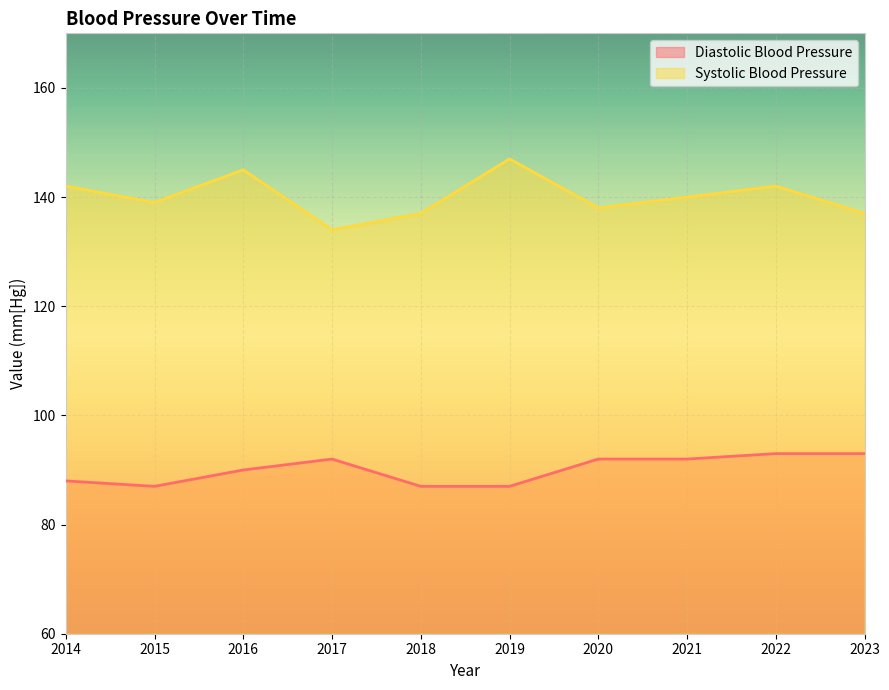

What is the value of the Systolic Blood Pressure point at the 4th from the left?

134